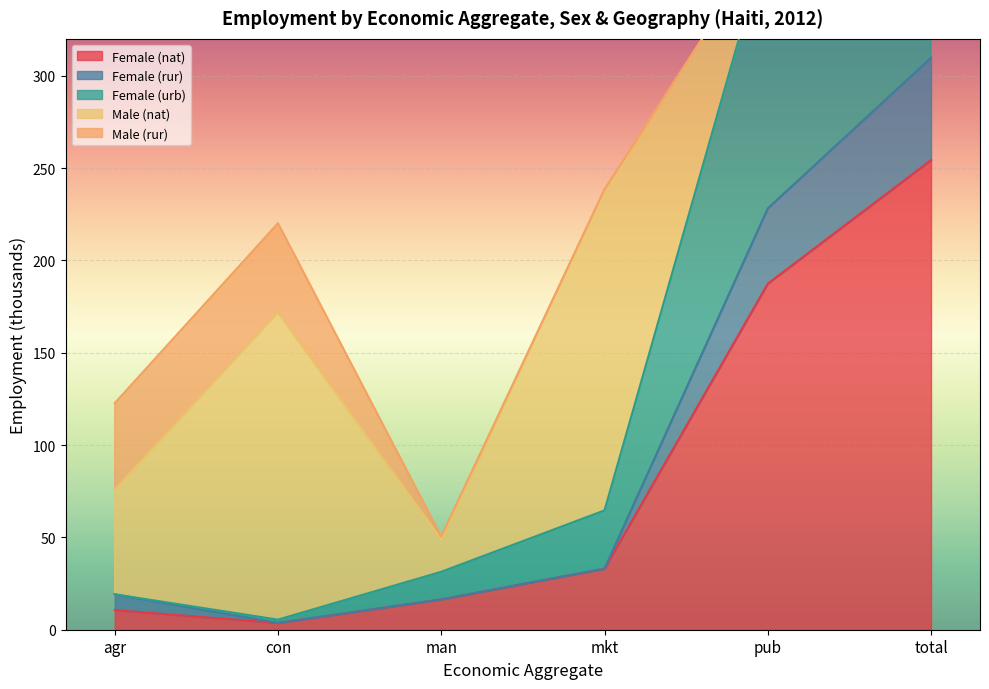

The value of Female (nat) at agr is 10.6. True or false?

True